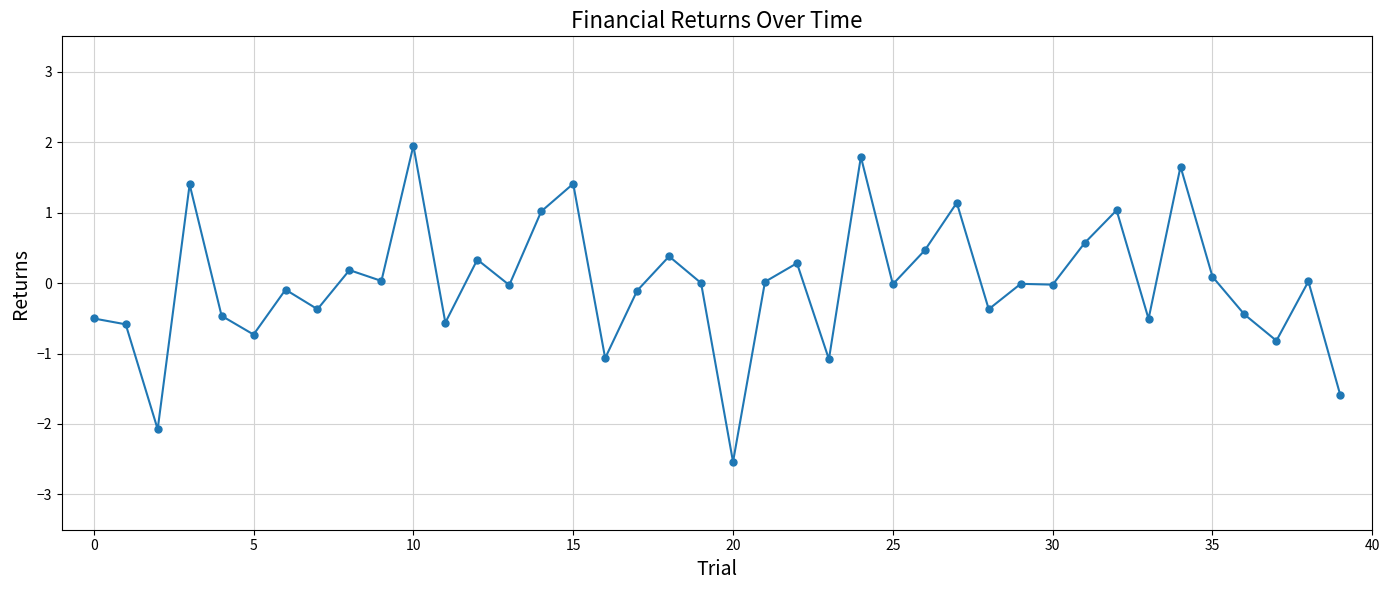

How many series are shown in this chart?

1